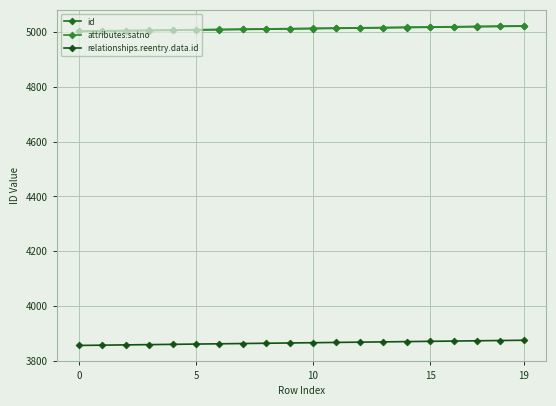

At how many categories does at least one series exceed 4614?

20